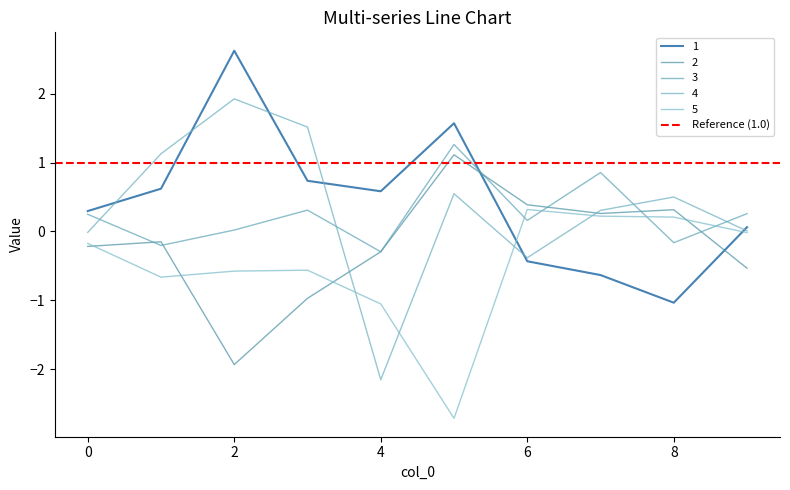

How many lines are shown in the chart?

5